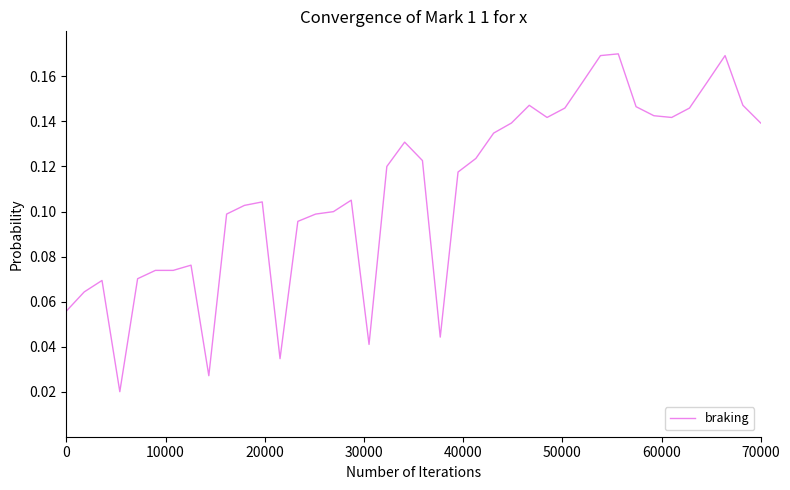

Is this an area chart (filled region under the line)?

No